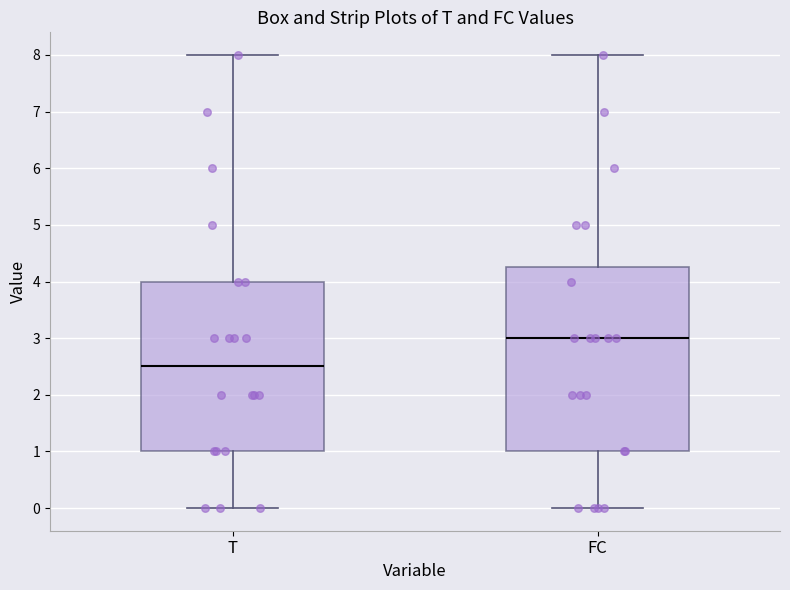

Where is the lower edge of the box for FC on the y-axis? The values are not printed on the chart, so give them approximately, as read against the axis.

1.0